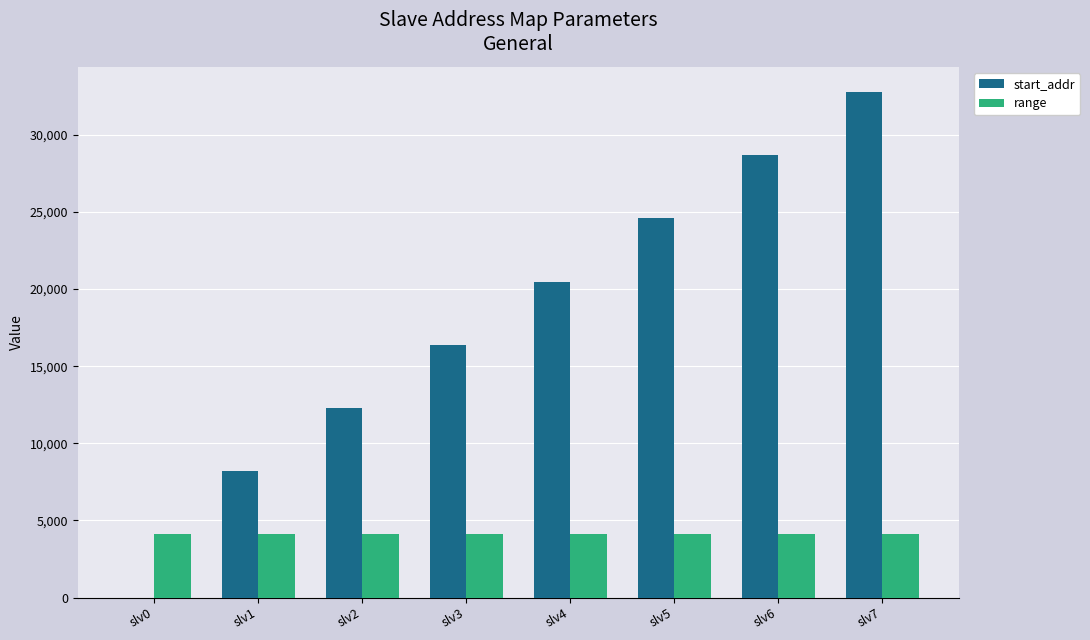

Which label corresponds to the largest value in the chart?

slv7